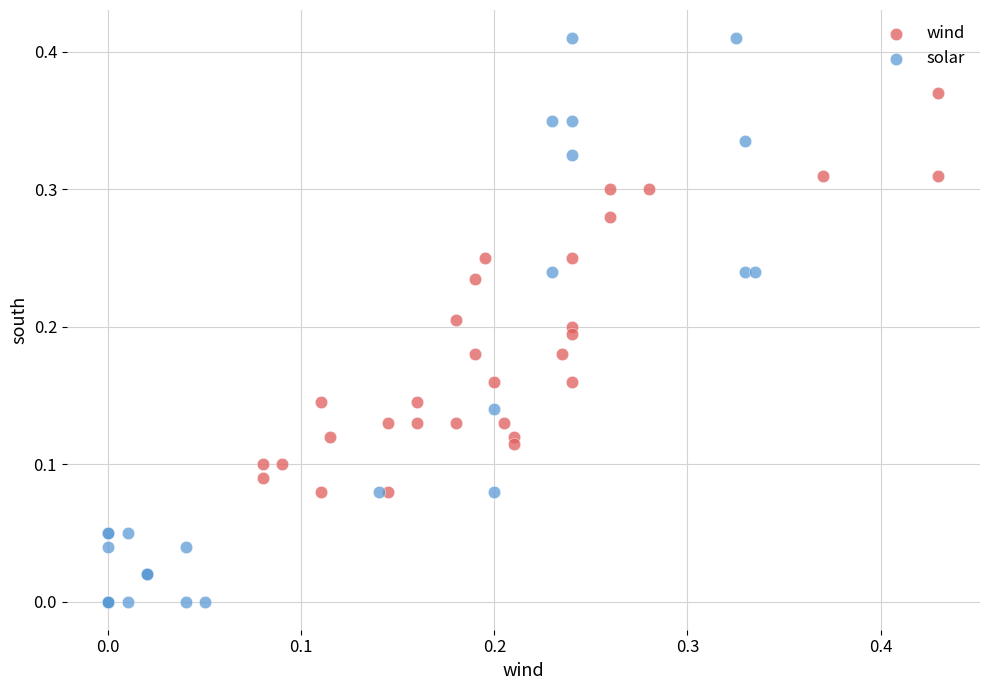

Which series reaches the minimum Y coordinate?

solar